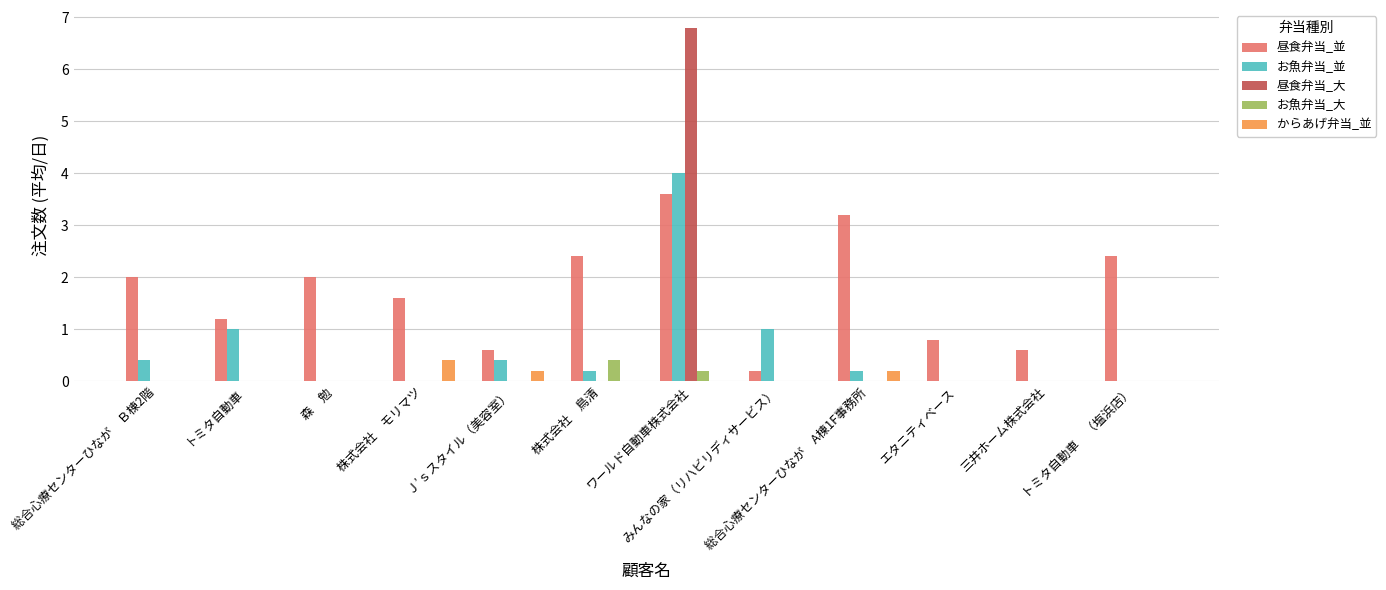

Which series has the largest total across all categories?

昼食弁当_並